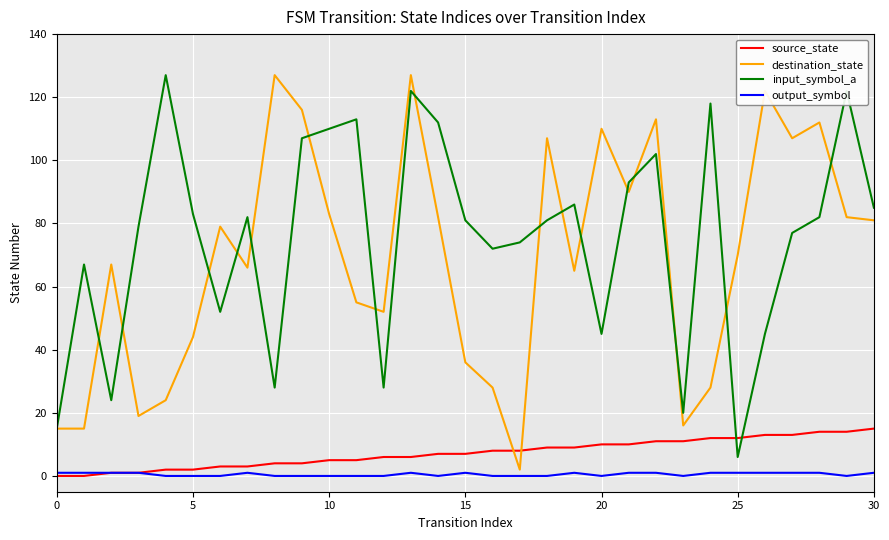

True or false: output_symbol has more than 0 interior local peaks.

True